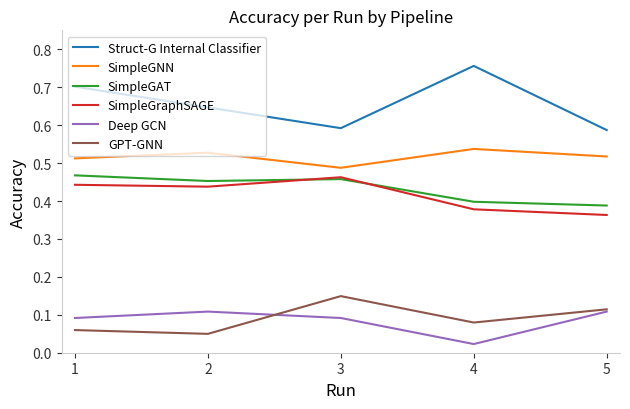

Is the value of GPT-GNN at 3 greater than the value of Deep GCN at 2?

Yes